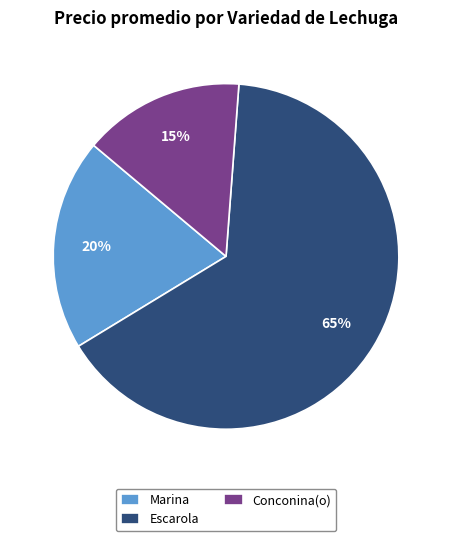

The Marina slice represents 13% of the pie. True or false?

False